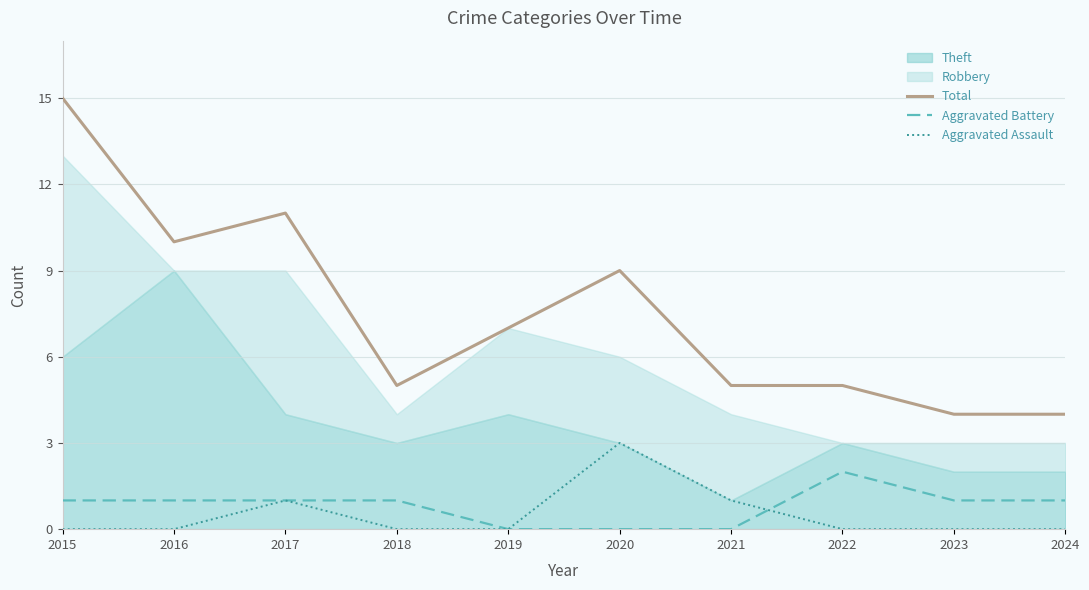

At which label does Total first exceed 7?

2015